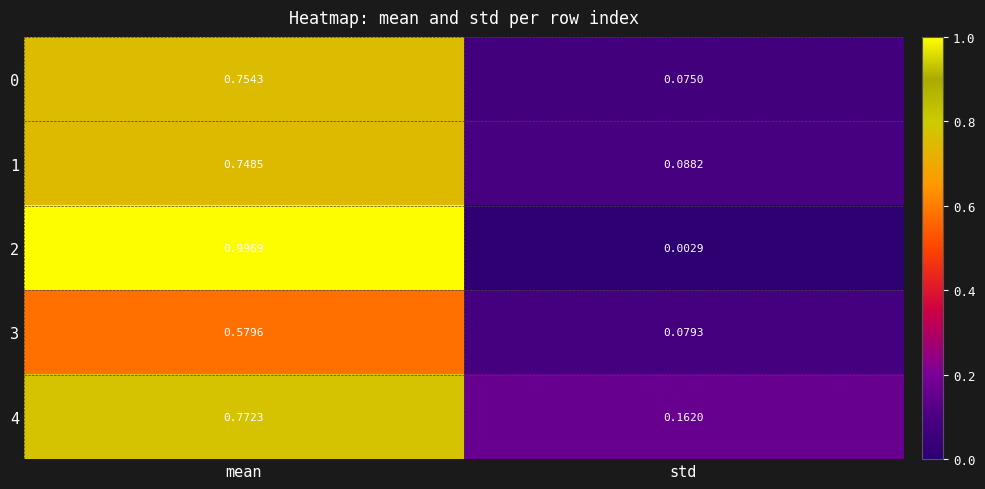

At how many categories does at least one series exceed 0?

2